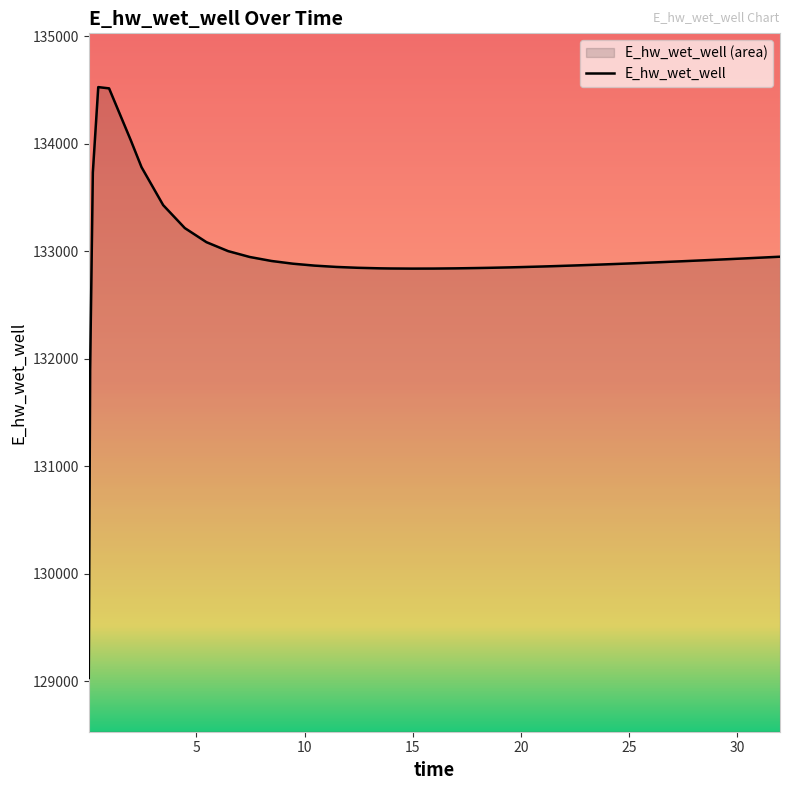

How many points are lower than both their immediate neighbors (excluding endpoints)?

1